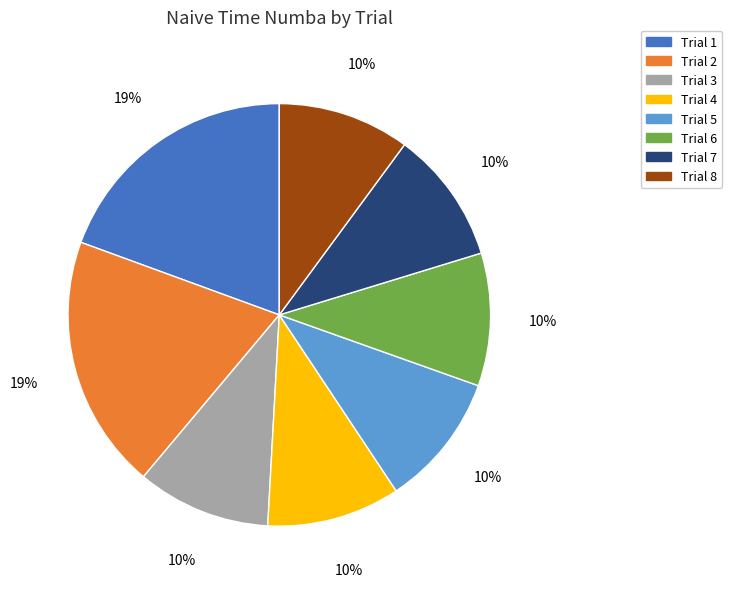

Between Trial 3 and Trial 1, which is larger?

Trial 1